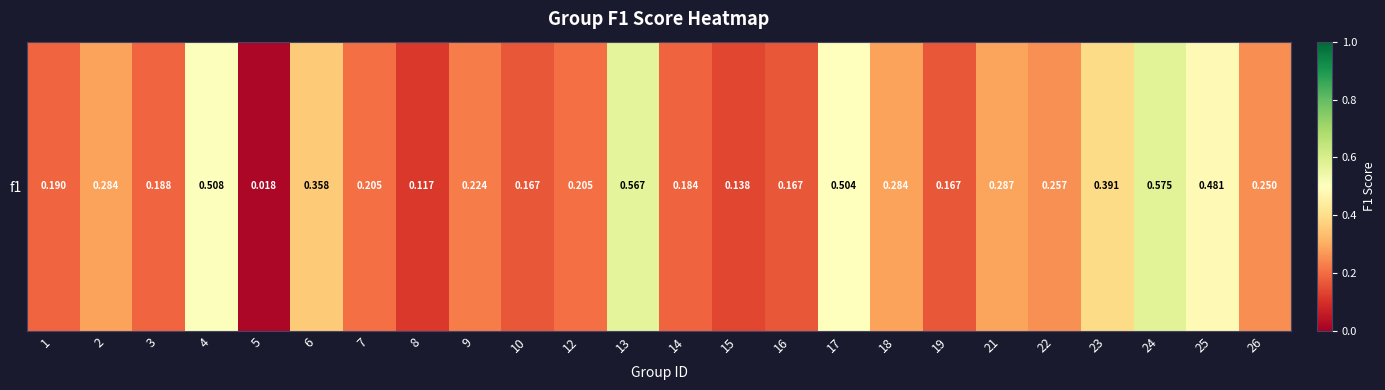

Reading left to right, extract all data points from this chart.

0.2	0.3	0.2	0.5	0.0	0.4	0.2	0.1	0.2	0.2	0.2	0.6	0.2	0.1	0.2	0.5	0.3	0.2	0.3	0.3	0.4	0.6	0.5	0.2